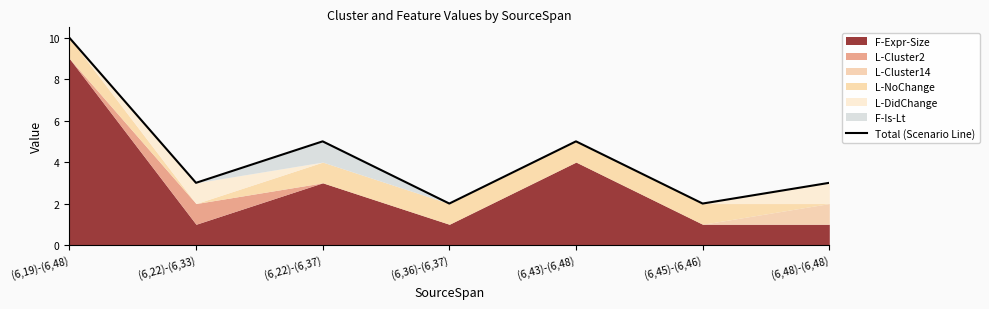

List the labels in order of value, largest first.

(6,19)-(6,48), (6,22)-(6,37), (6,43)-(6,48), (6,22)-(6,33), (6,48)-(6,48), (6,36)-(6,37), (6,45)-(6,46)